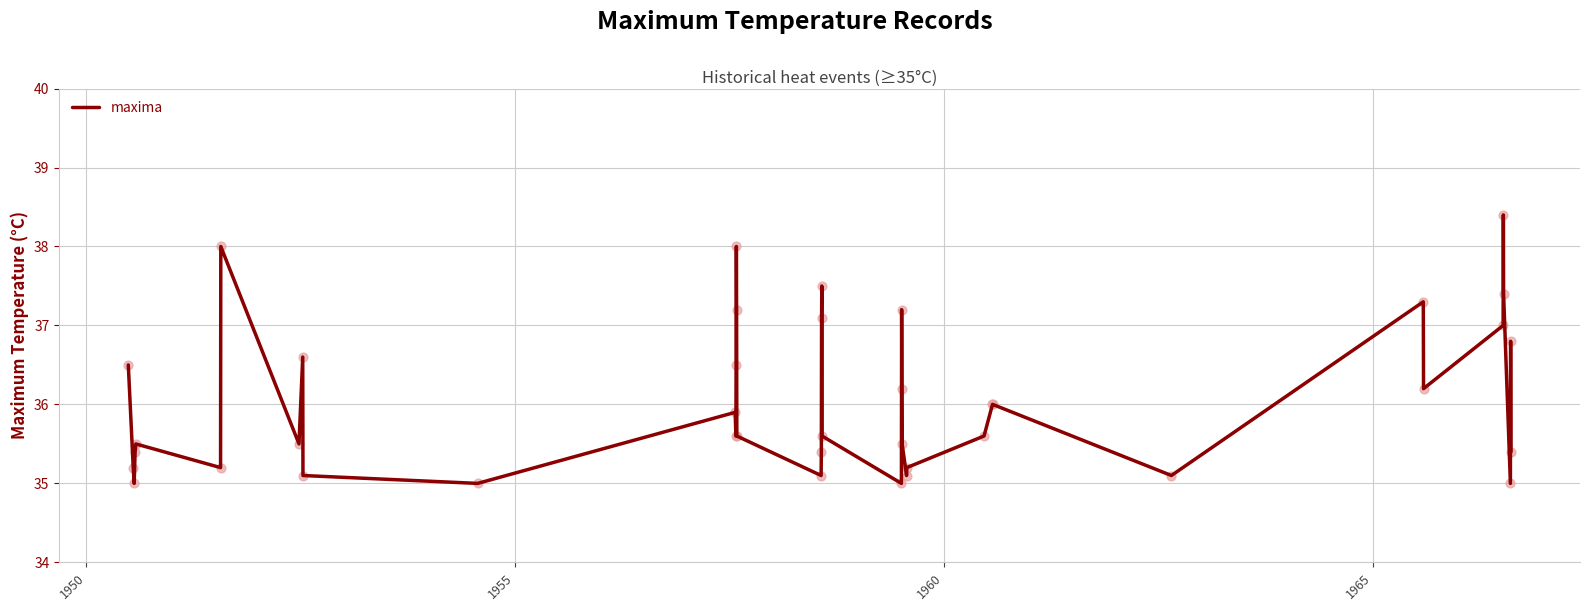

What is the maximum value shown in the chart?

38.4